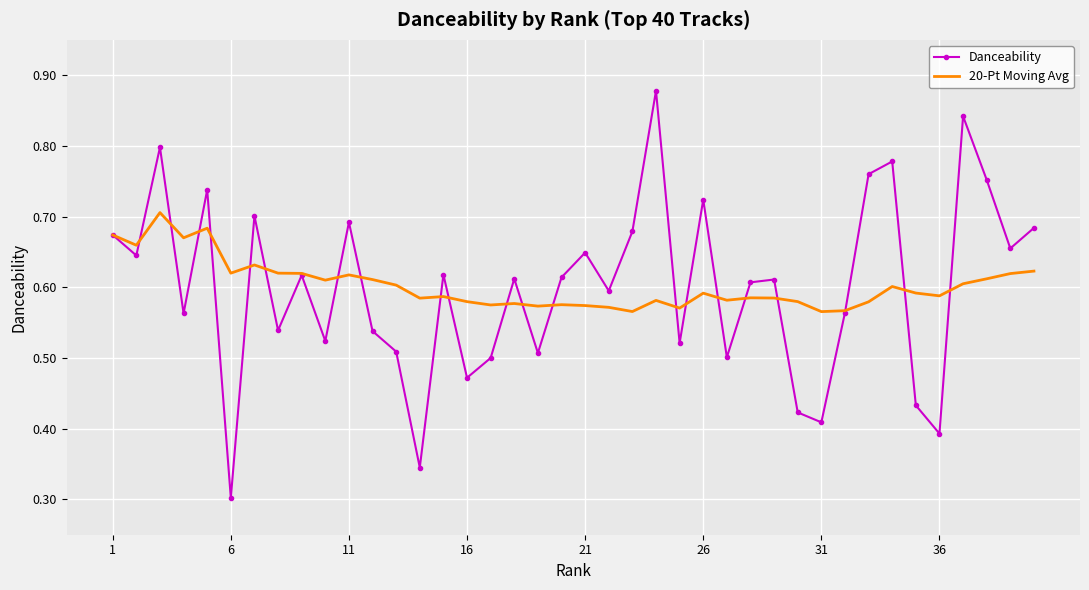

Which series has the widest spread of values?

Danceability